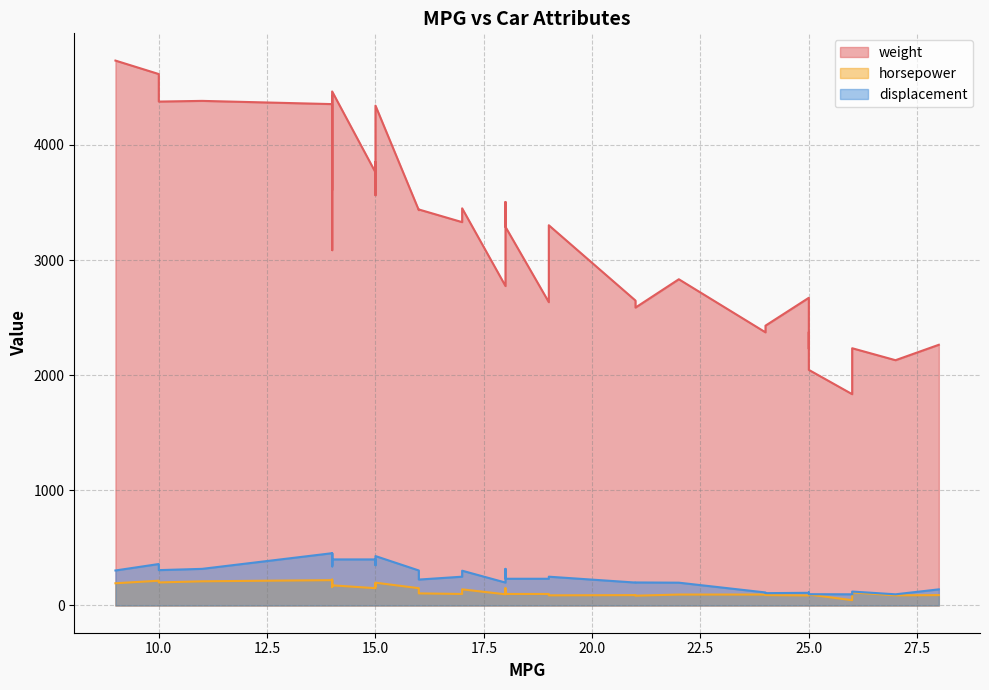

Is it true that horsepower equals 215 at 10?

True